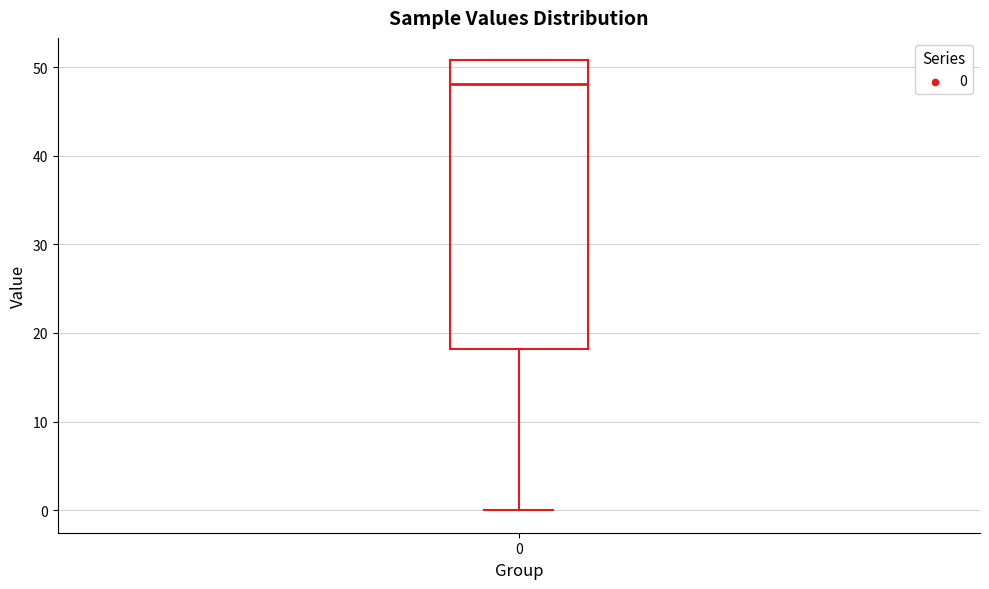

Read this box plot against the y-axis: the position of the median line, the range covered by the box, and the ends of both whiskers. The values are not printed on the chart, so give them approximately, as read against the axis.

median 48, box 18 to 51, whiskers 0 to 51